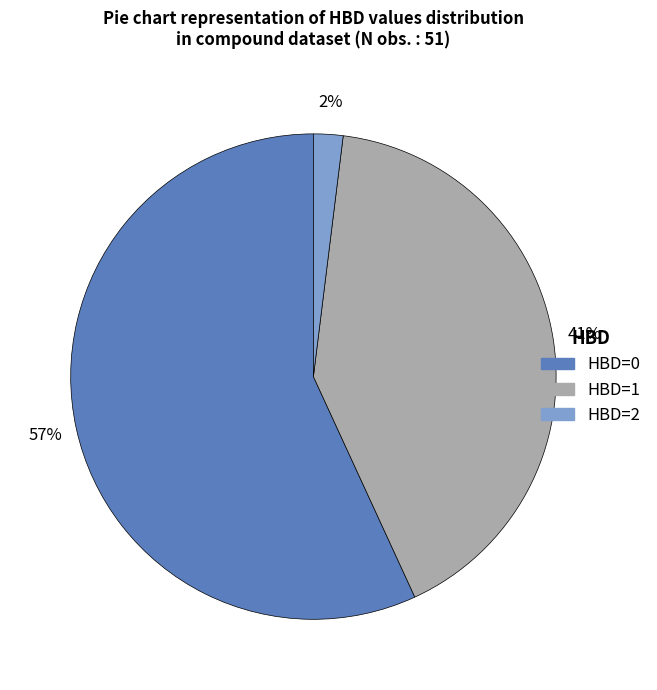

Rank the categories by value from highest to lowest.

HBD=0, HBD=1, HBD=2